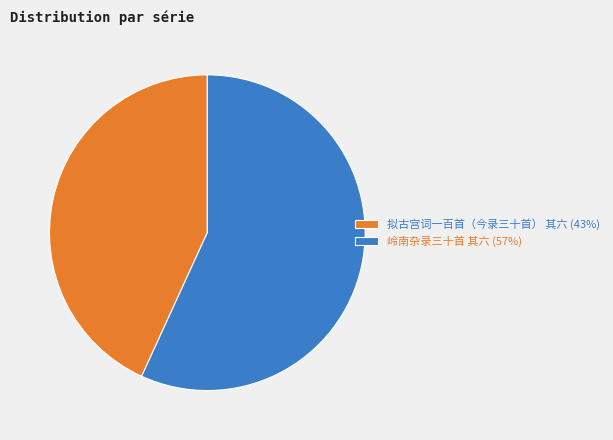

How many segments does this pie chart have?

2